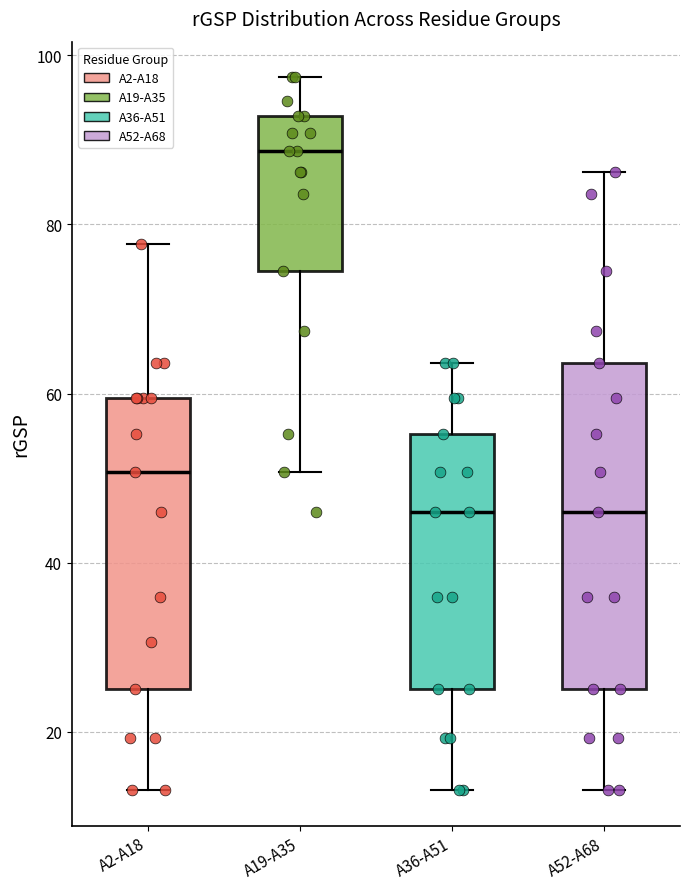

Reading left to right, transcribe this box plot: for each box, give where its median line is, the range the box spans, and where its two whiskers end, as read against the y-axis. The values are not printed on the chart, so give them approximately, as read against the axis.

A2-A18: median 50, box 26 to 60, whiskers 14 to 78
A19-A35: median 88, box 74 to 92, whiskers 50 to 98
A36-A51: median 46, box 26 to 56, whiskers 14 to 64
A52-A68: median 46, box 26 to 64, whiskers 14 to 86